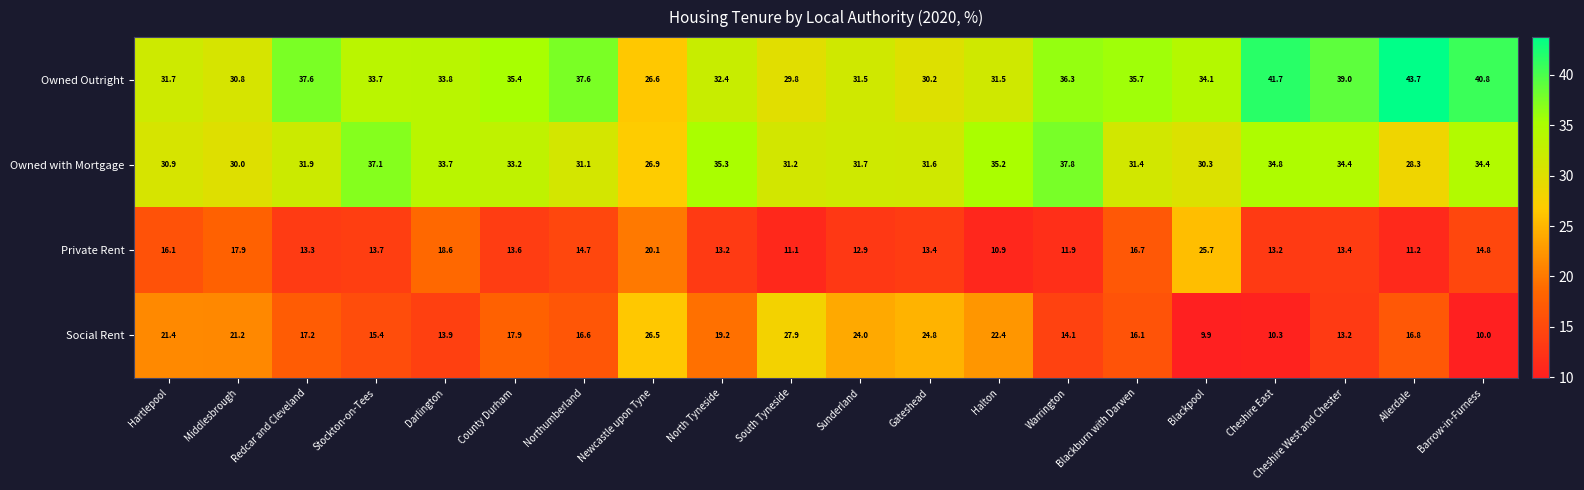

What is the smallest value displayed?

9.9